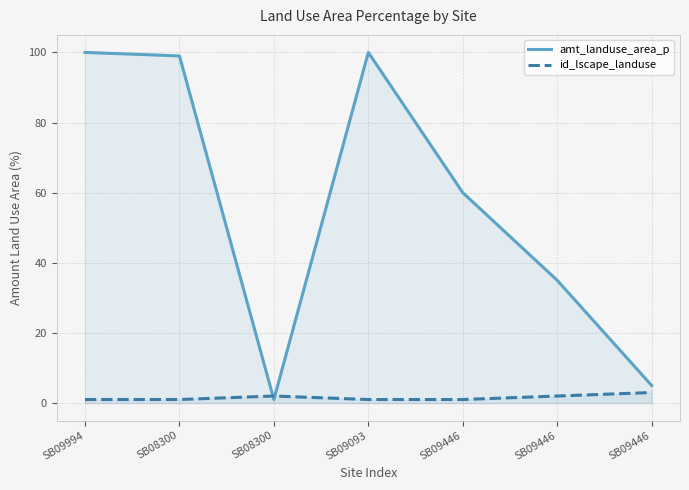

How many interior local peaks does the amt_landuse_area_p series have?

1